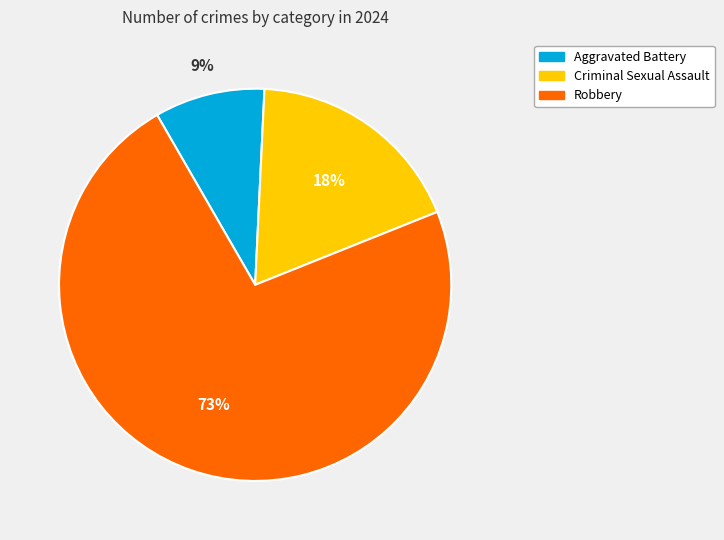

Is there a majority slice in this chart?

Yes